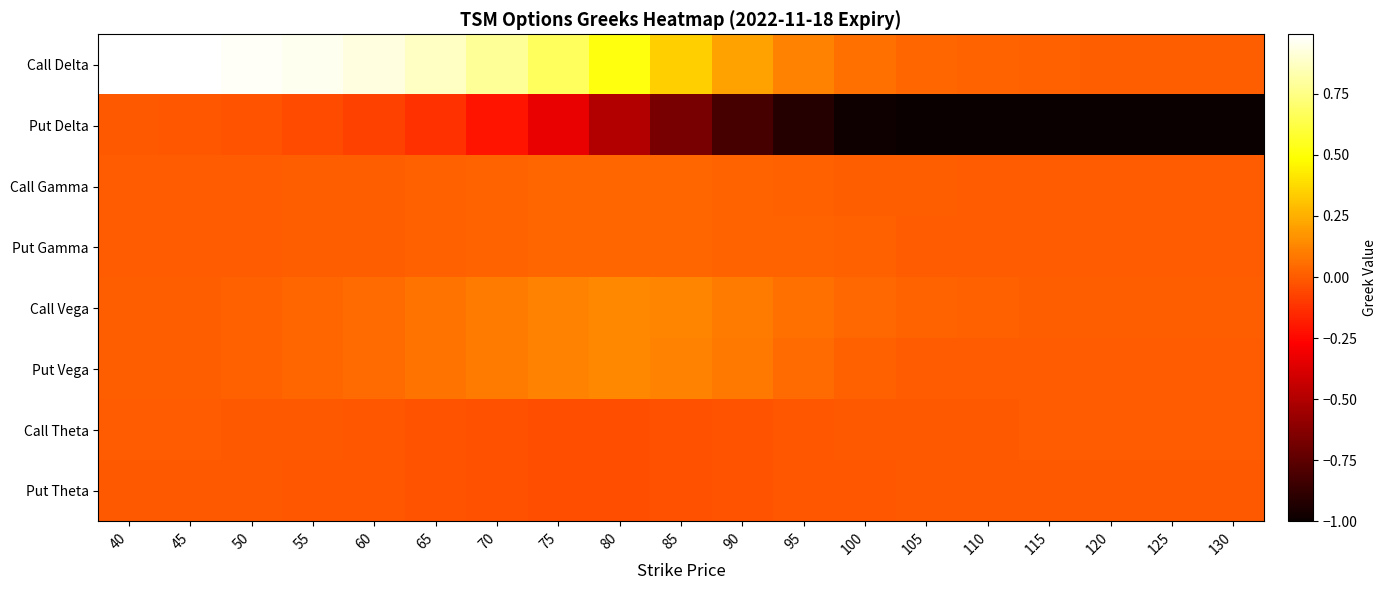

What is the maximum value shown in the chart?

1.0